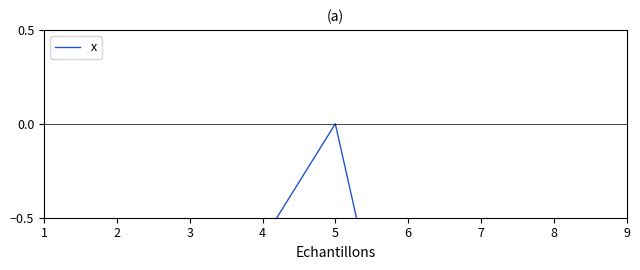

Does the chart have visible grid lines?

No